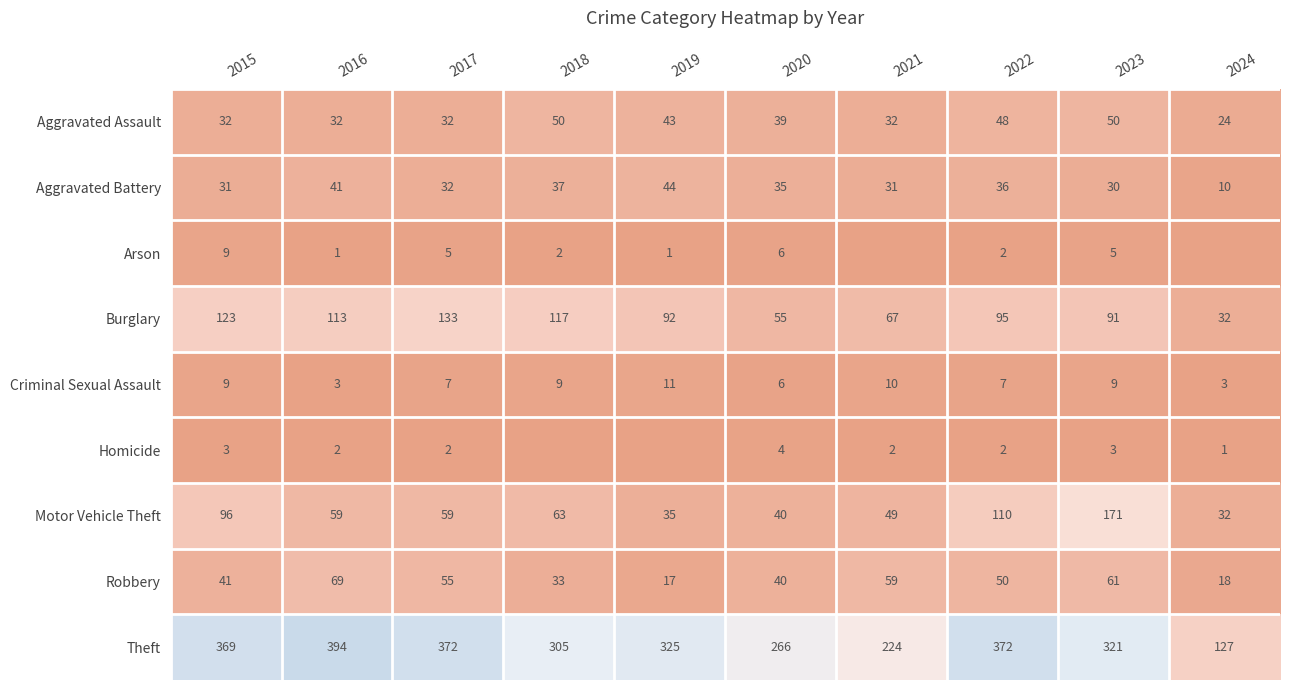

Which label corresponds to the largest value in the chart?

2016